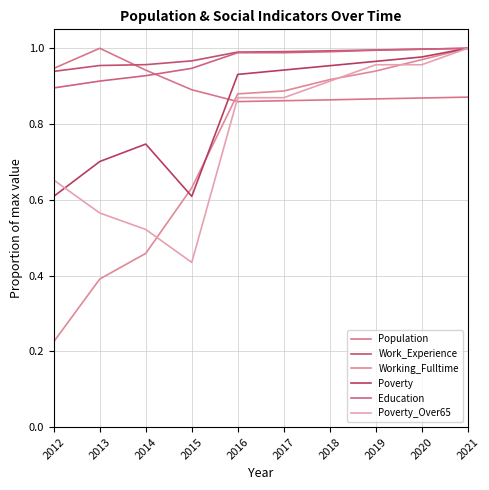

True or false: Poverty_Over65 has more than 1 points higher than both neighbors.

False